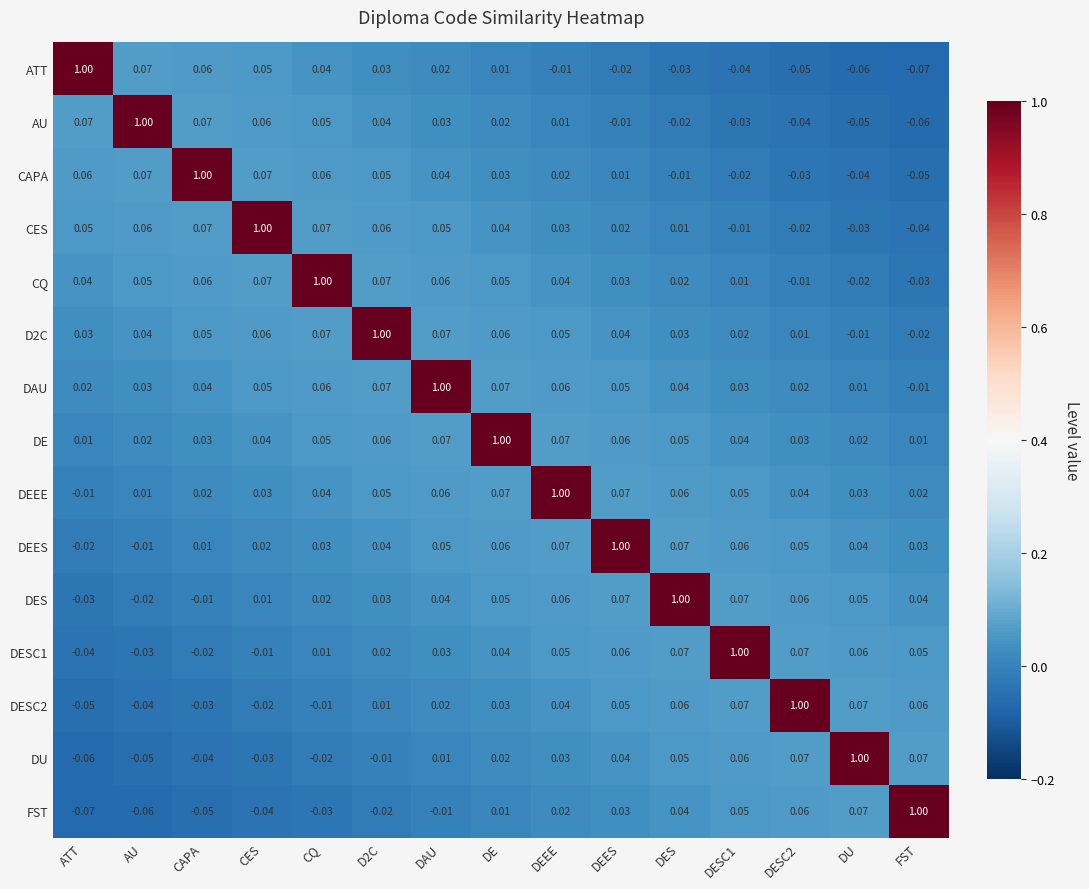

At which label does DEES reach its peak?

DEES